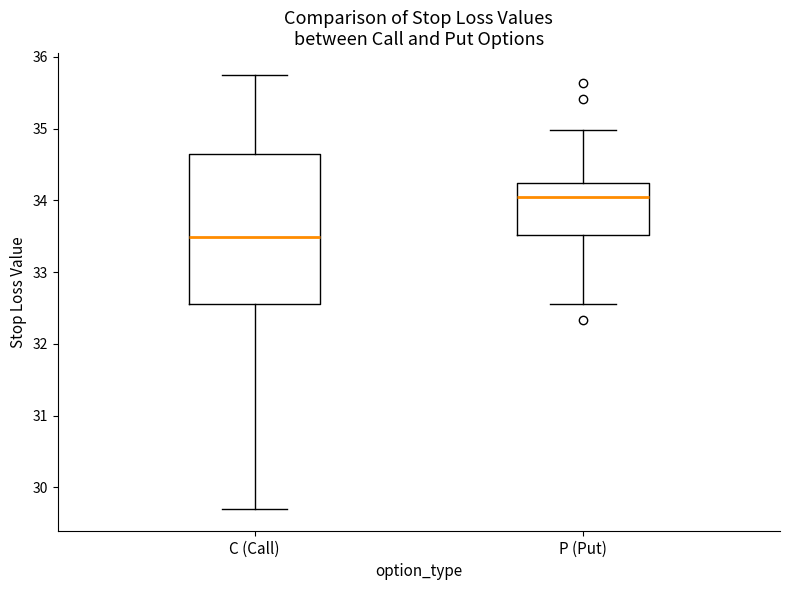

Reading left to right, read every box against the y-axis: the position of its median line, the range the box covers, and the ends of its whiskers. The values are not printed on the chart, so give them approximately, as read against the axis.

C (Call): median 33.5, box 32.6 to 34.7, whiskers 29.7 to 35.8
P (Put): median 34.0, box 33.5 to 34.2, whiskers 32.6 to 35.0